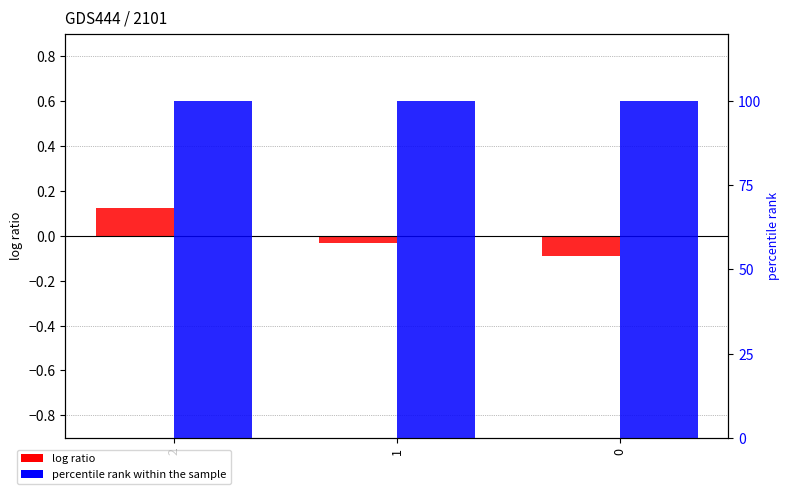

At which category is the sum across all series the highest?

2